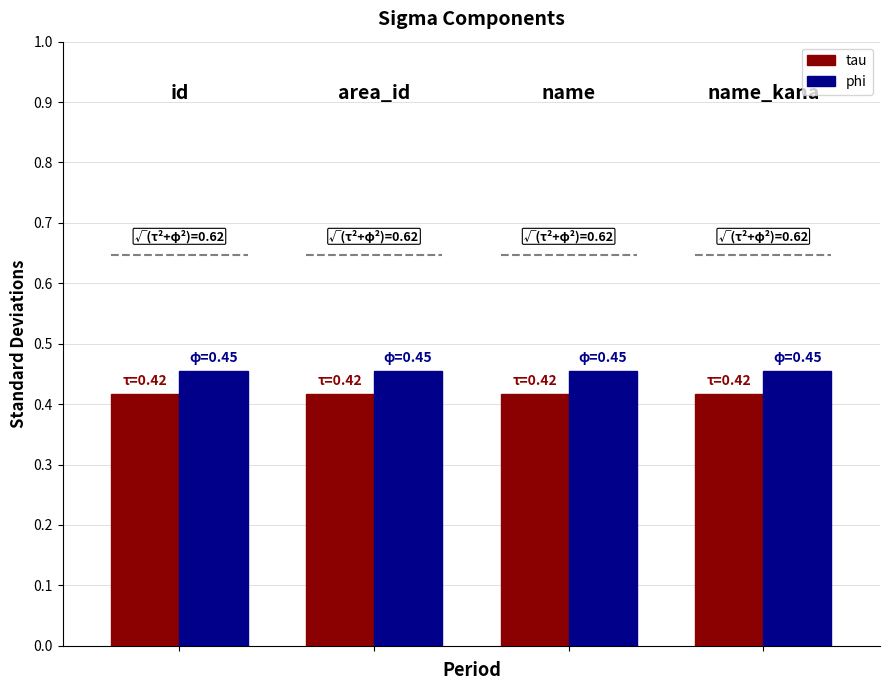

At how many categories does at least one series exceed 0?

4